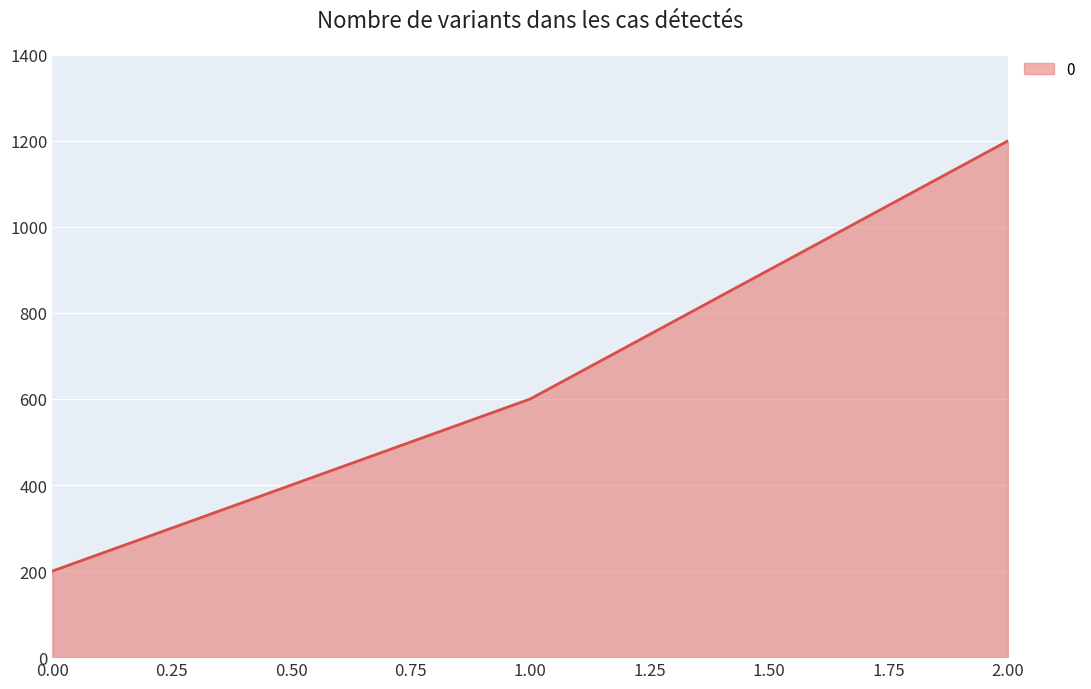

Rank the categories by value from lowest to highest.

0.00, 1.00, 2.00